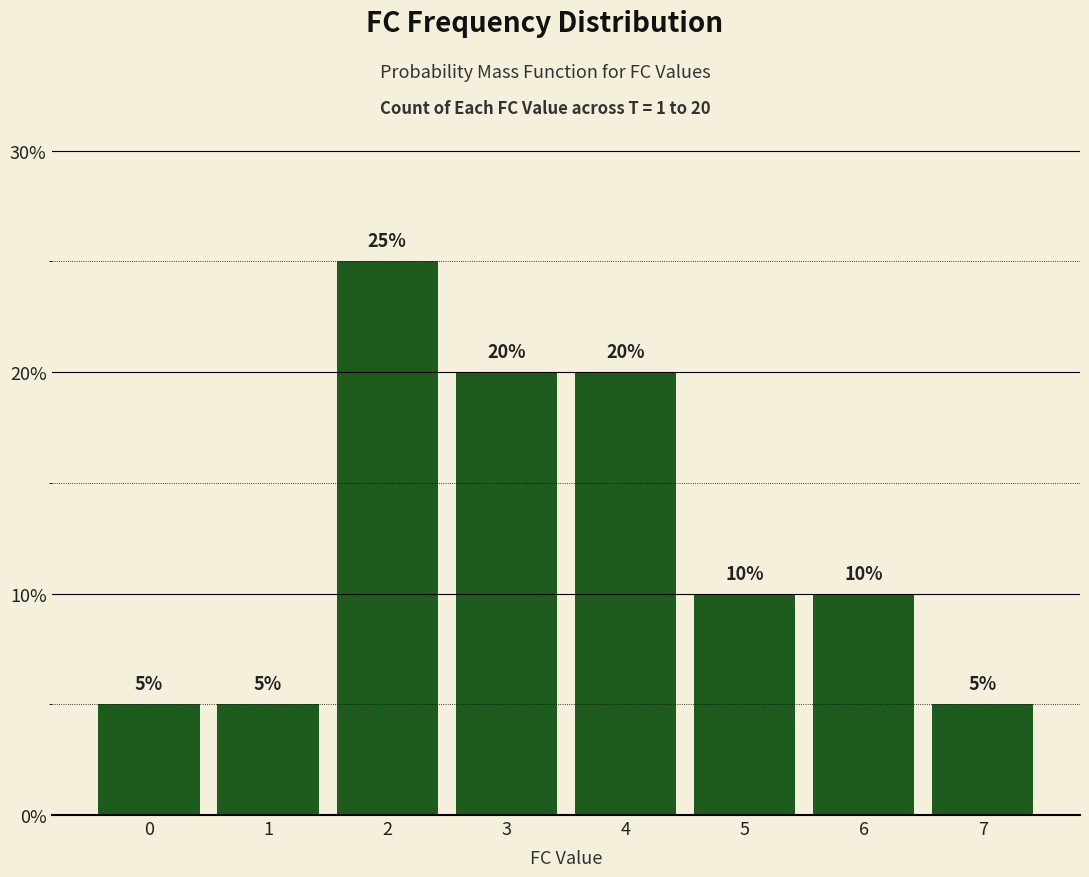

What is the difference between the maximum and minimum values?

20